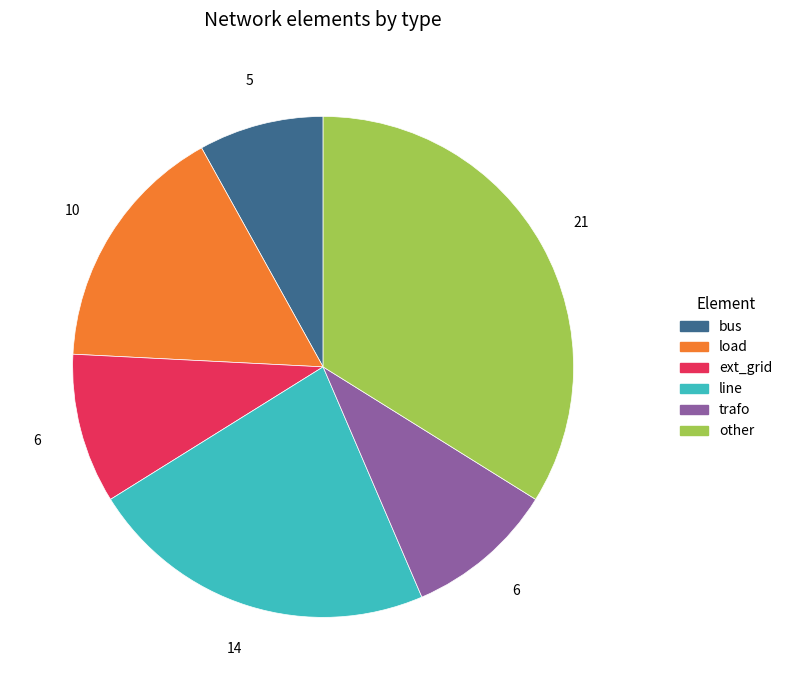

Do bus and line together represent more than half of the pie?

No